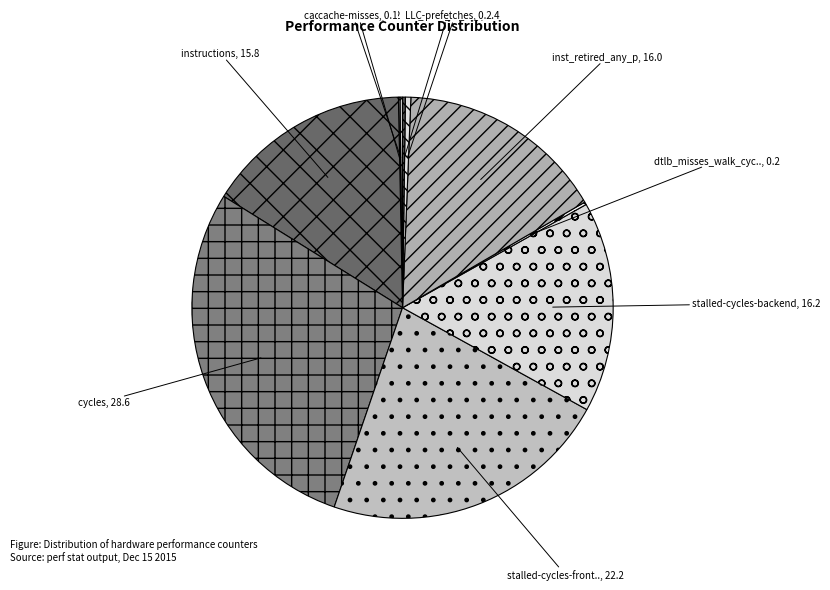

Count the number of slices in the pie.

10